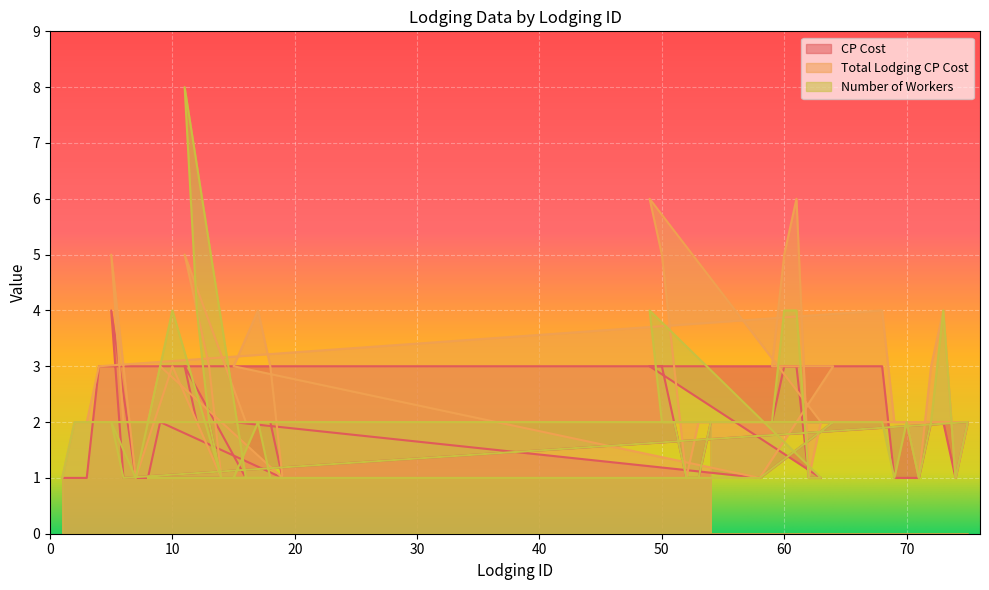

The value of Total Lodging CP Cost at 18 is 4. True or false?

False